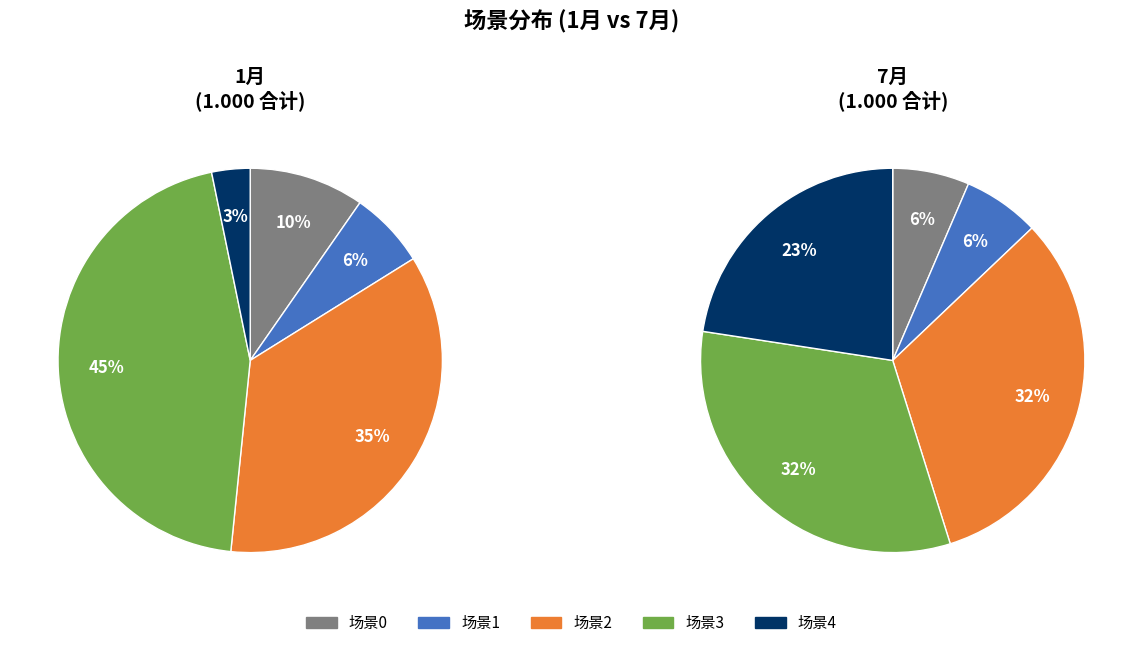

To the nearest percent, what percentage of the pie is values_1月?

6%